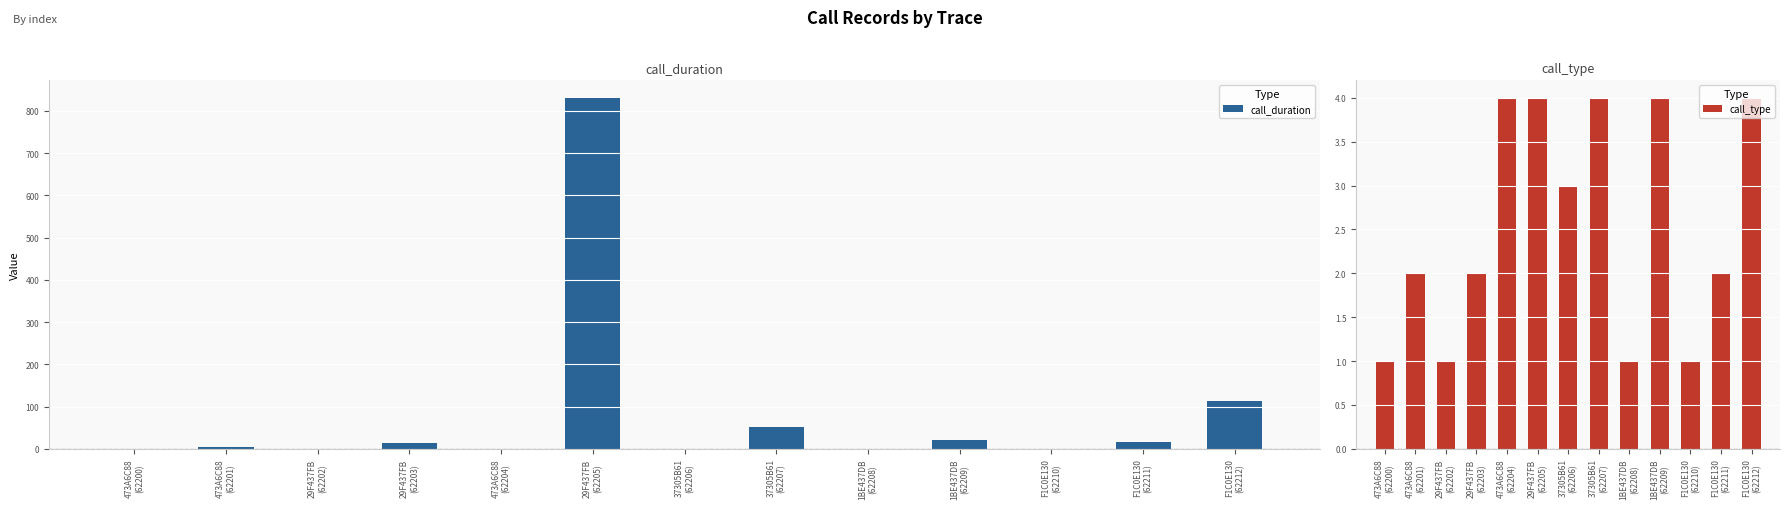

List the series in order of their peak value, lowest first.

call_type, call_duration